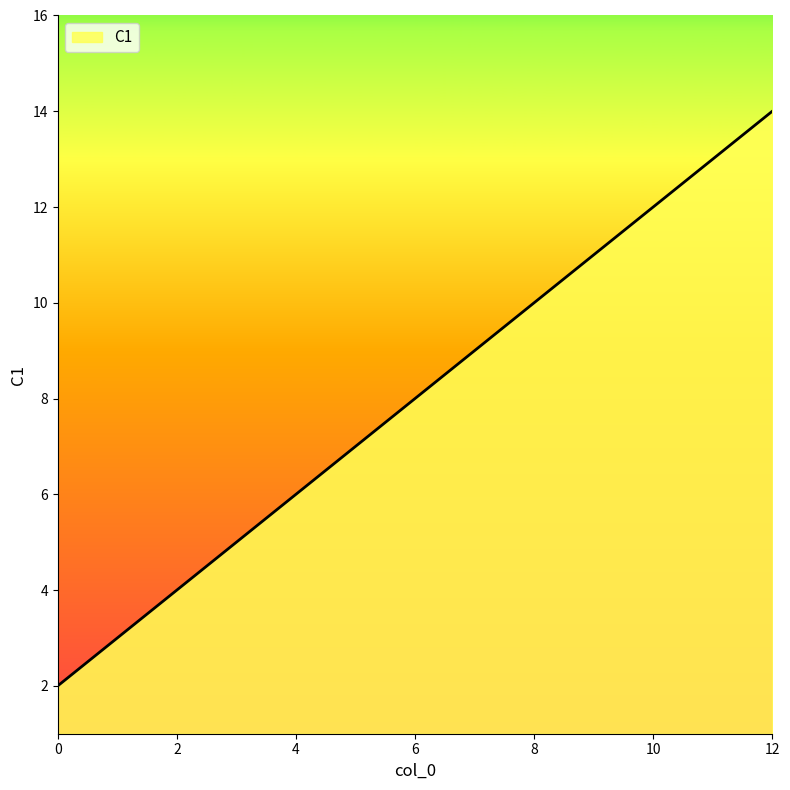

What is the greatest value displayed?

14